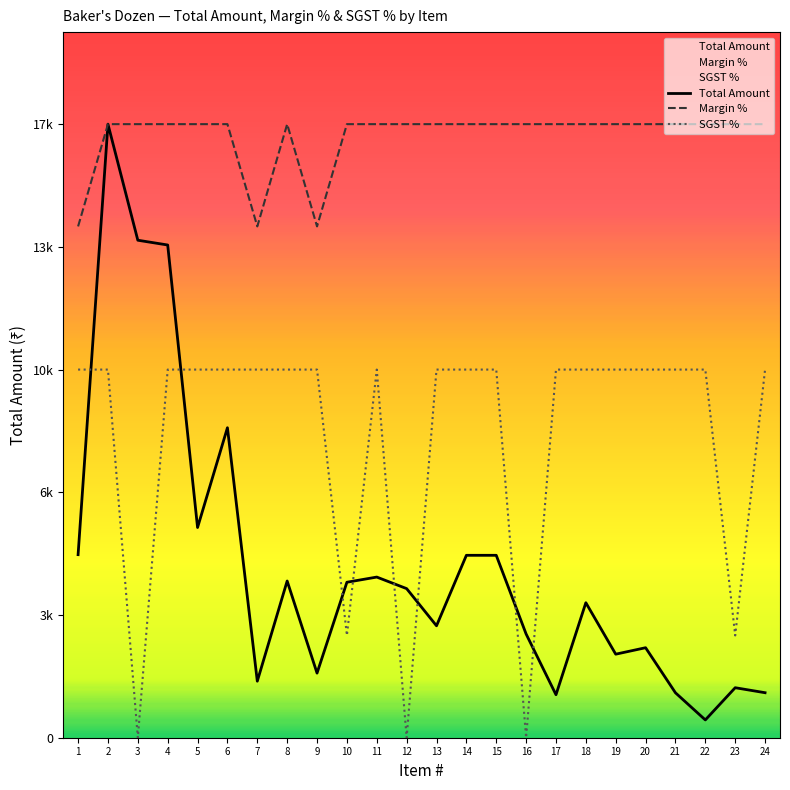

In SGST %, how many points are lower than both neighbors (excluding endpoints)?

5